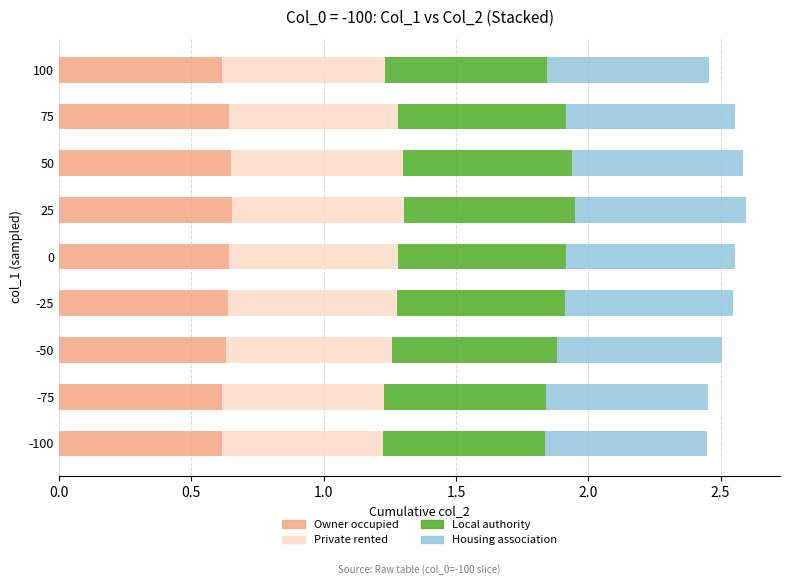

The Owner occupied series shows 0.6 at -75. True or false?

True